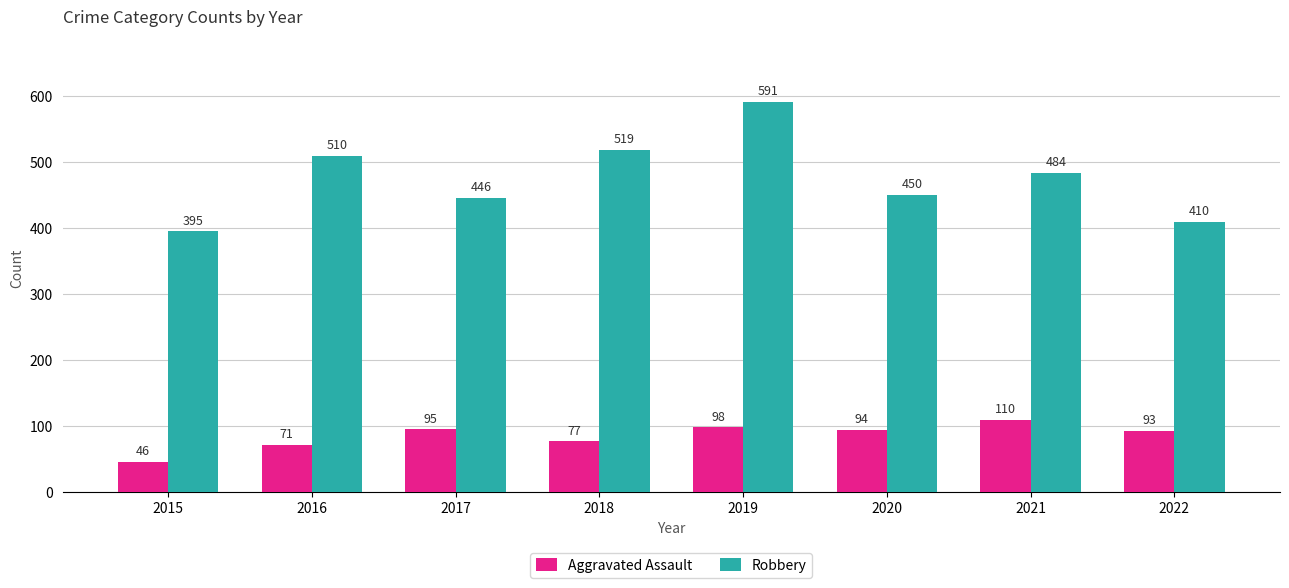

How many data points in Robbery are less than 484?

4